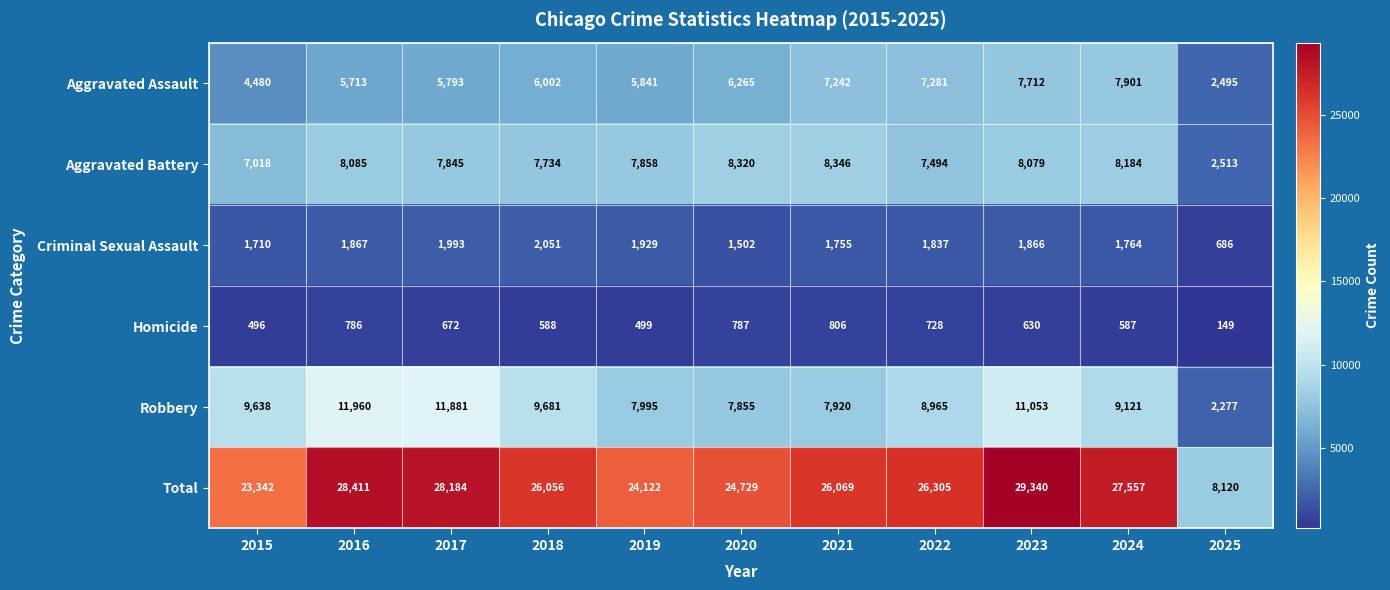

At 2019, list the series in order from largest to smallest.

Total, Robbery, Aggravated Battery, Aggravated Assault, Criminal Sexual Assault, Homicide